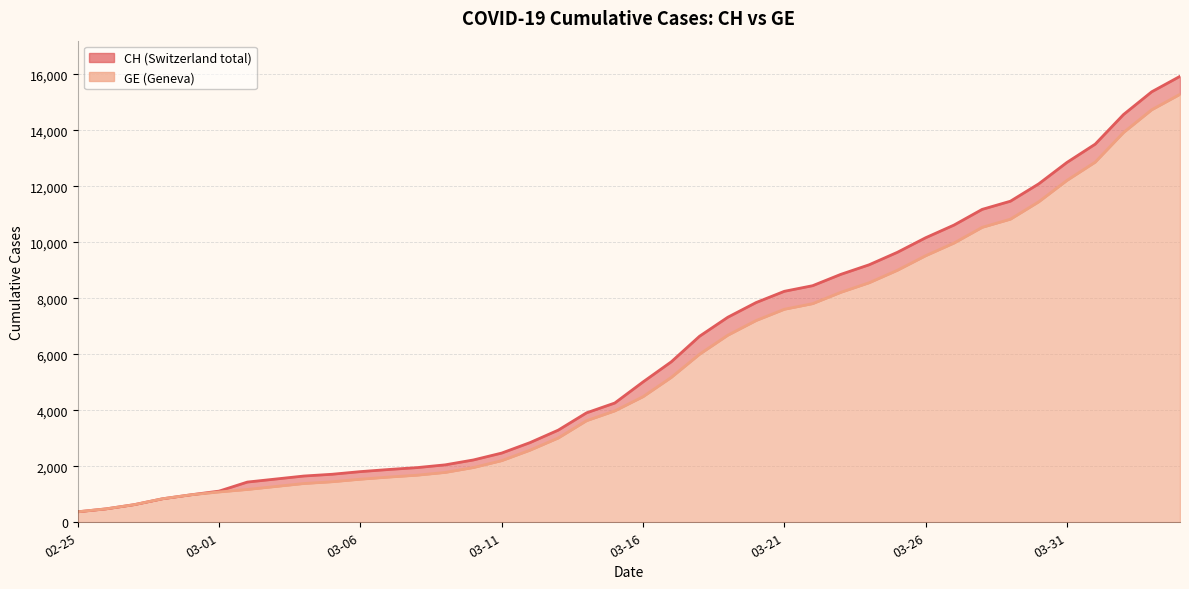

What is the label of the 12th point from the left?

2020-03-07